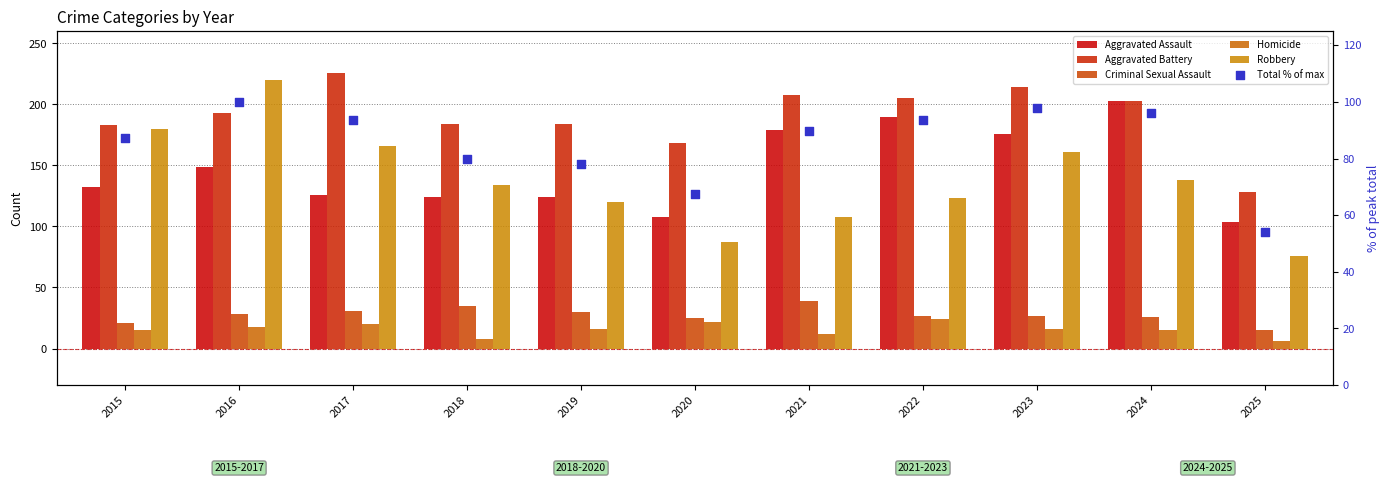

Which series reaches the minimum Y coordinate?

Homicide